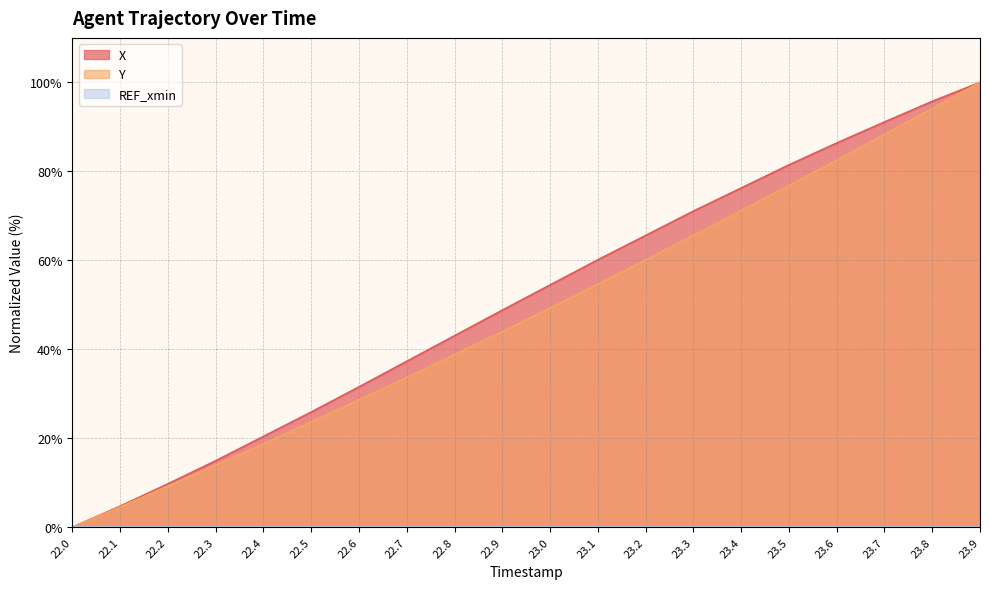

The Y series shows 76.3 at 23.0. True or false?

False